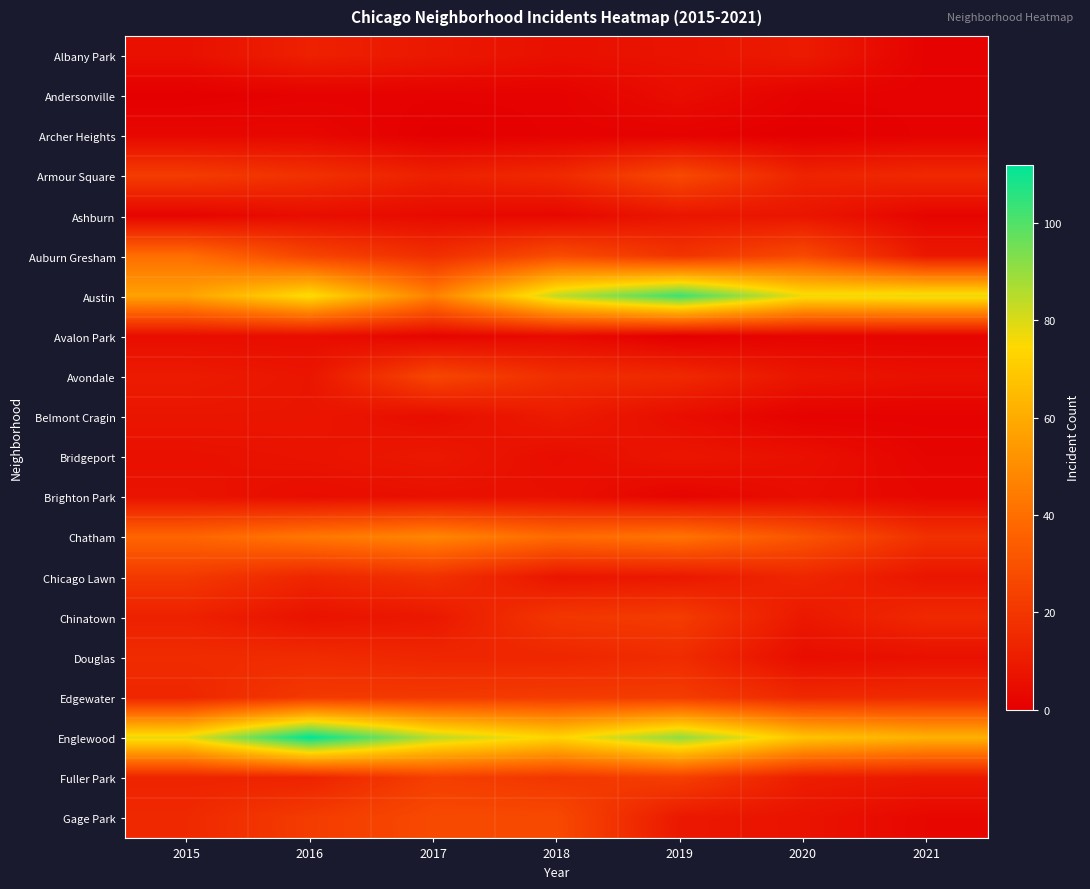

Between 2019 and 2016, which is larger?

2016